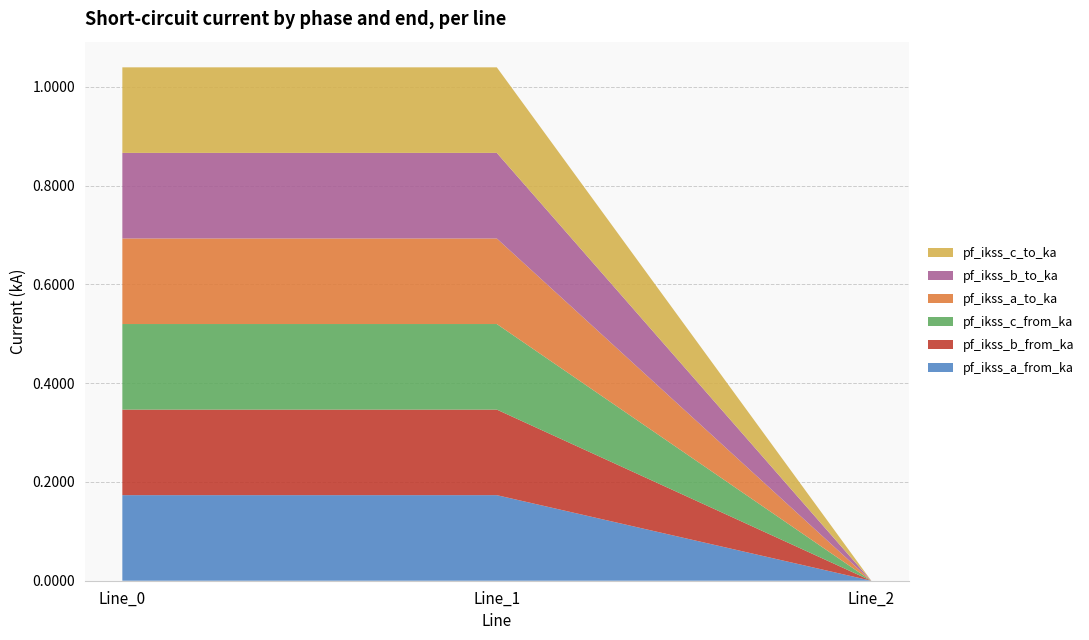

Reading left to right, what are all the values shown in this chart?

pf_ikss_a_from_ka: Line_0=0.2	Line_1=0.2	Line_2=0.0
pf_ikss_b_from_ka: Line_0=0.2	Line_1=0.2	Line_2=0.0
pf_ikss_c_from_ka: Line_0=0.2	Line_1=0.2	Line_2=0.0
pf_ikss_a_to_ka: Line_0=0.2	Line_1=0.2	Line_2=0.0
pf_ikss_b_to_ka: Line_0=0.2	Line_1=0.2	Line_2=0.0
pf_ikss_c_to_ka: Line_0=0.2	Line_1=0.2	Line_2=0.0